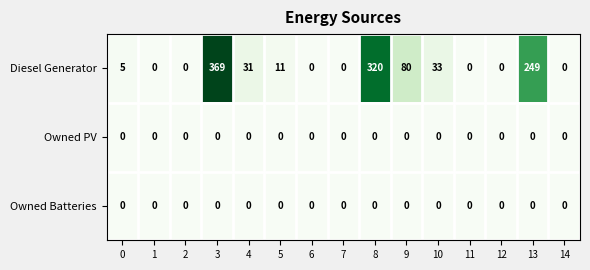

Which series changed the most between 0 and 1?

Diesel Generator